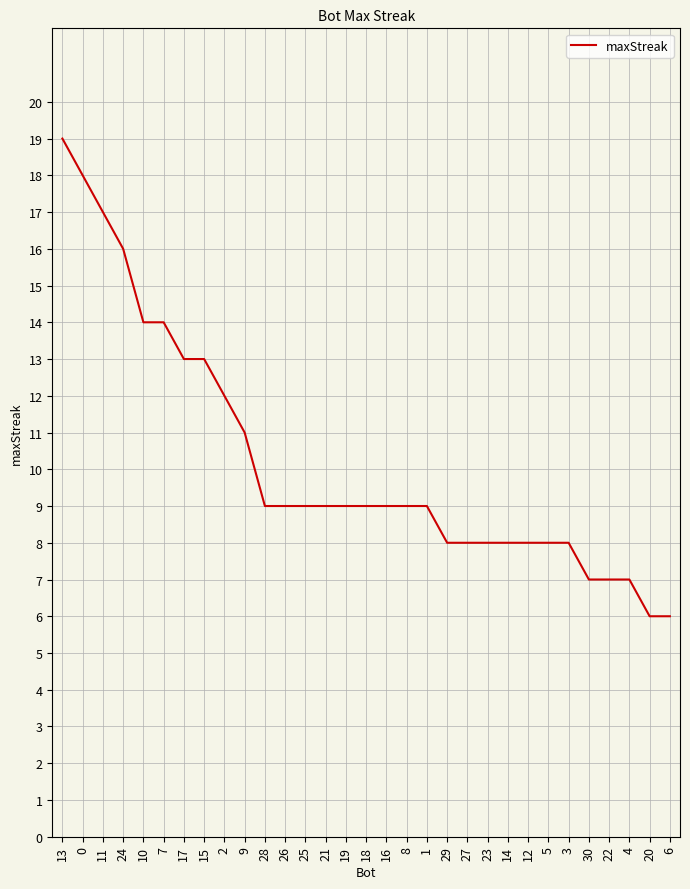

What is the greatest value displayed?

19